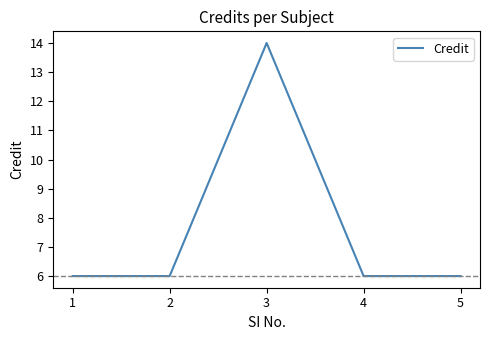

True or false: there are more than 0 points higher than both neighbors.

True